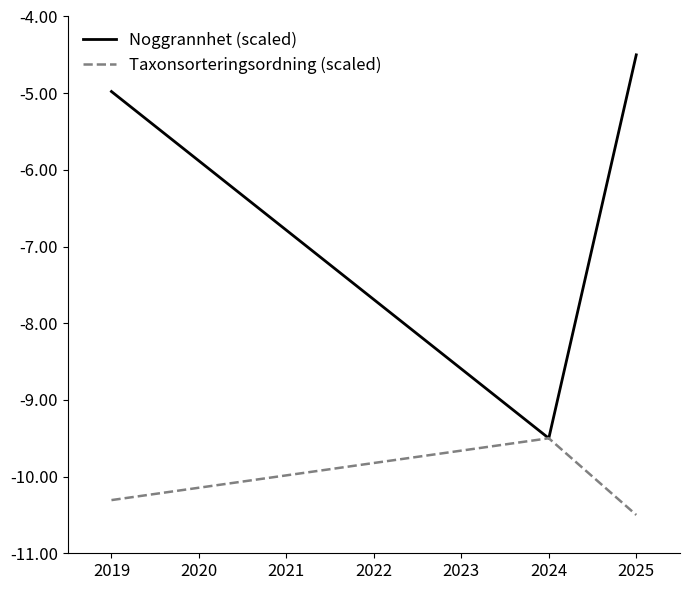

Where is Taxonsorteringsordning (scaled) nearest to the value -9?

2024